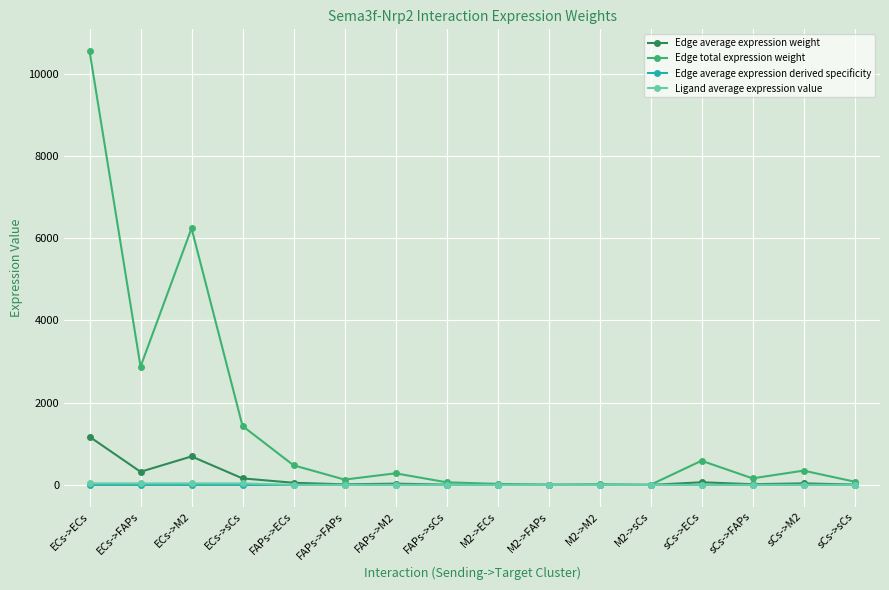

How many distinct data groups are displayed?

4